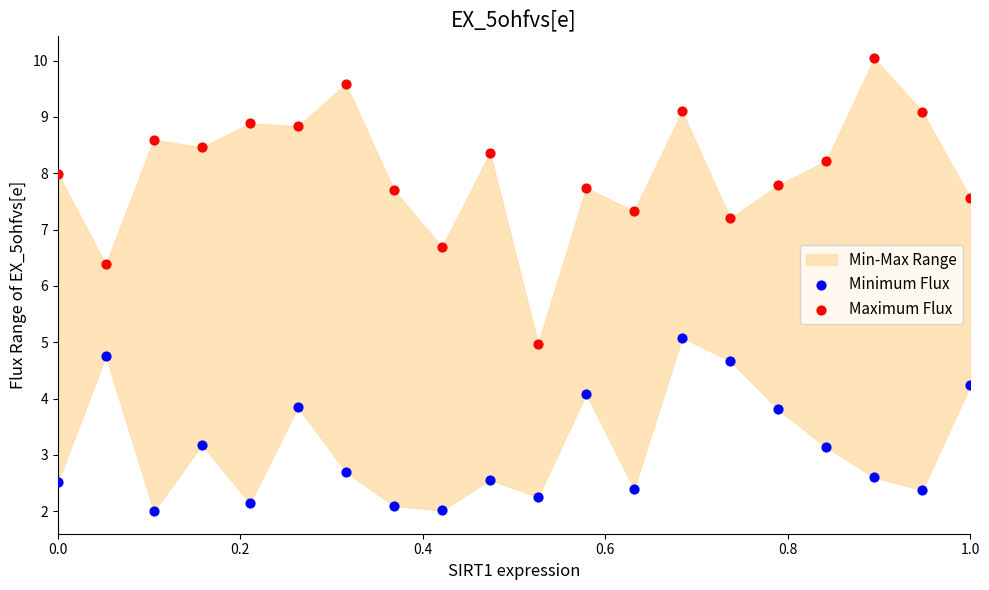

Which series contains the lowest Y value?

Minimum Flux